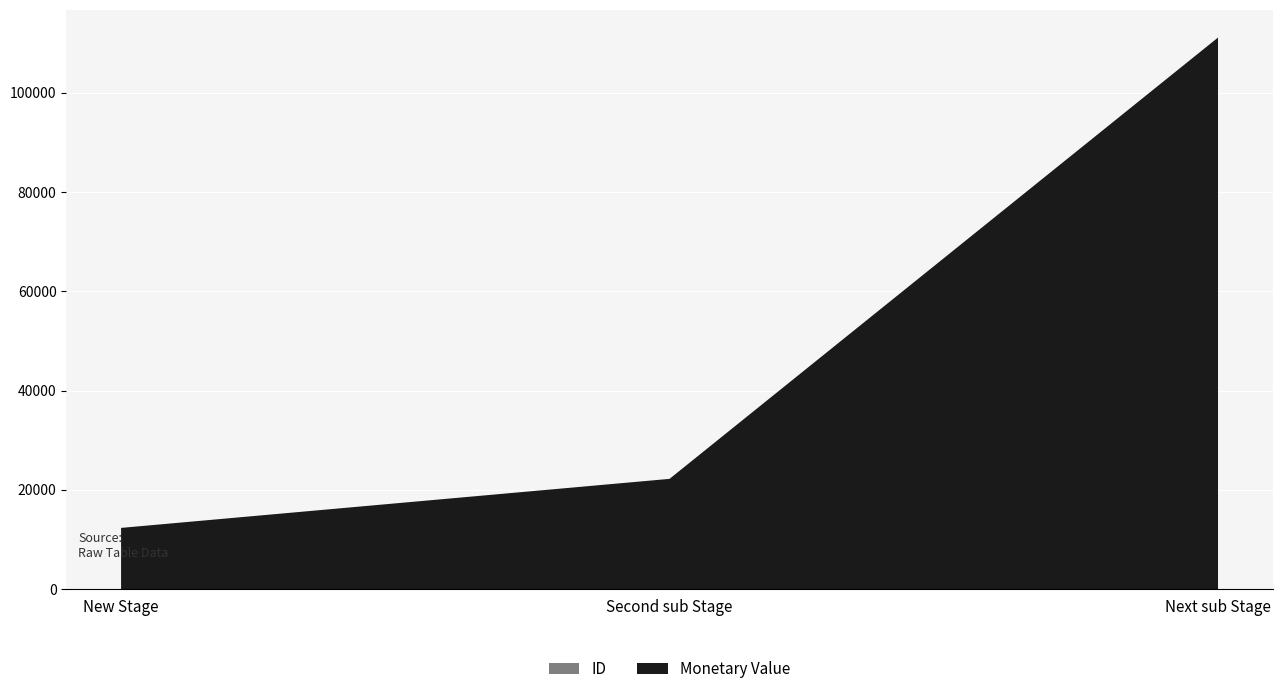

Reading left to right, extract all data points from this chart.

ID: New Stage=5	Second sub Stage=6	Next sub Stage=7
Monetary Value: New Stage=12345	Second sub Stage=22222	Next sub Stage=111111